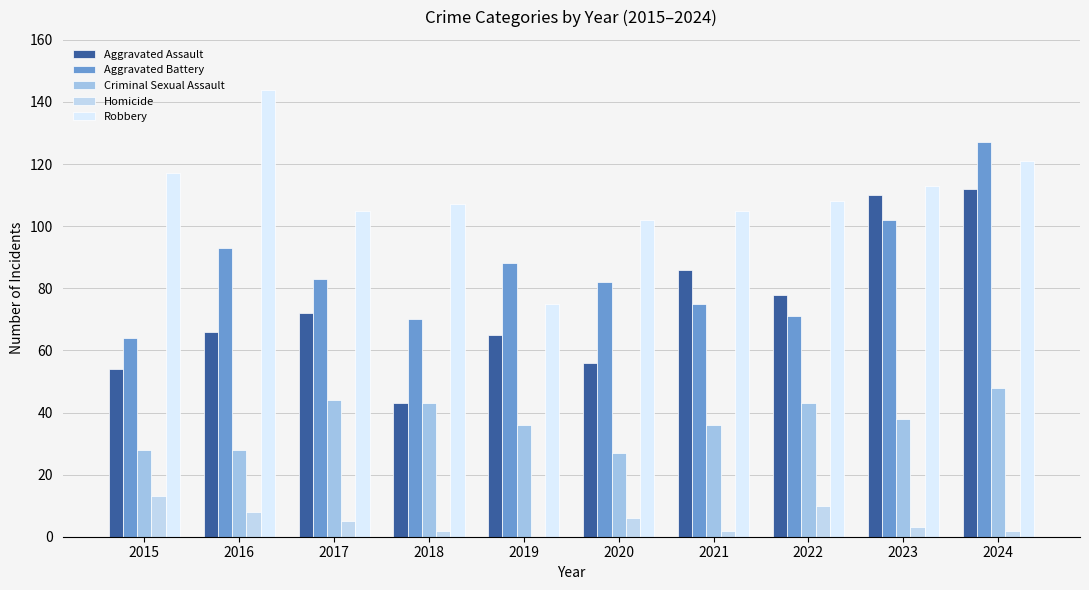

Does the chart contain stacked bars?

No